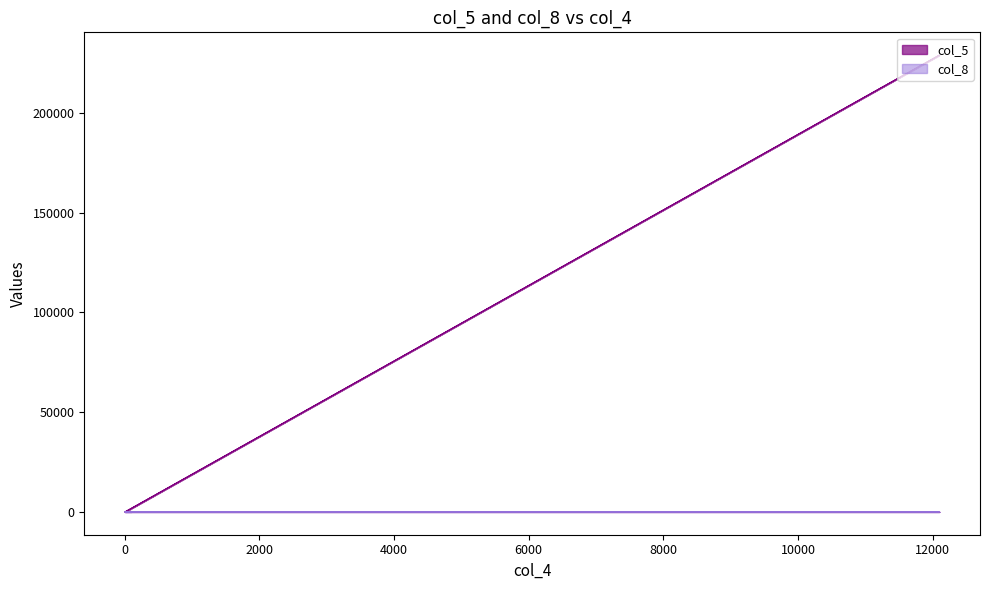

Between 99 and 5, which is larger?

99